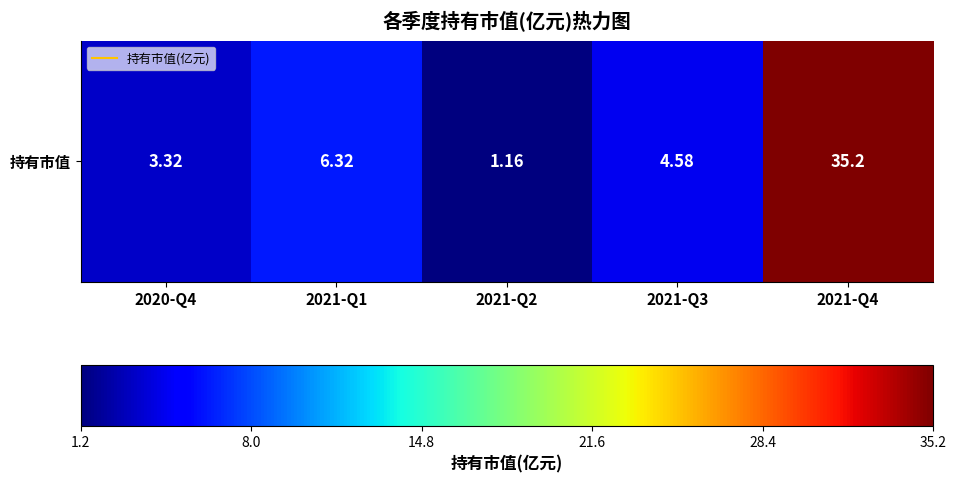

How many data points does each series have?

5